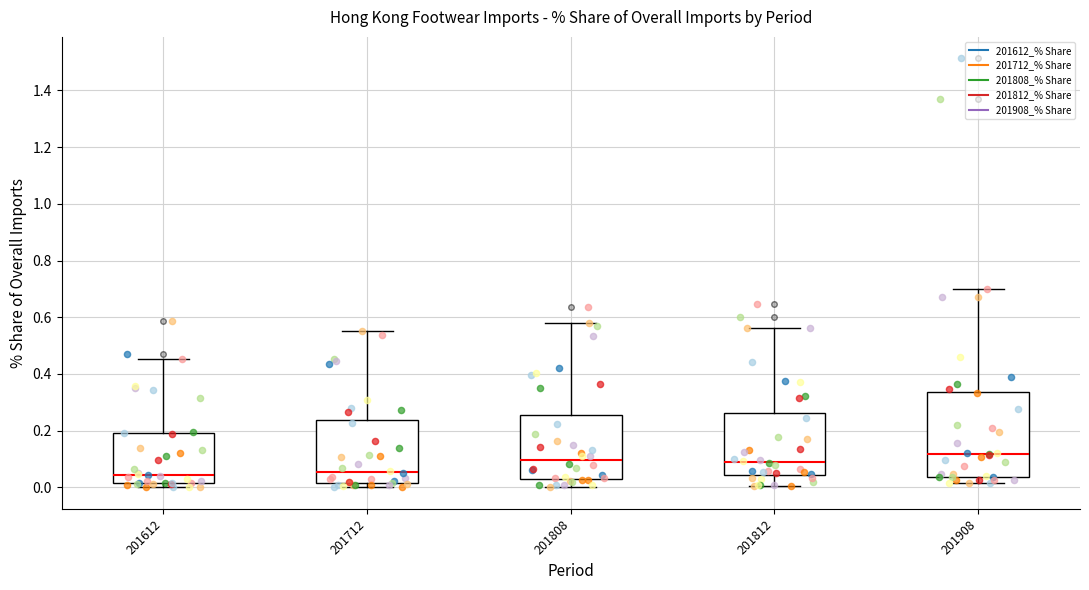

Which box is the tallest, from its lower edge to its upper edge?

201908